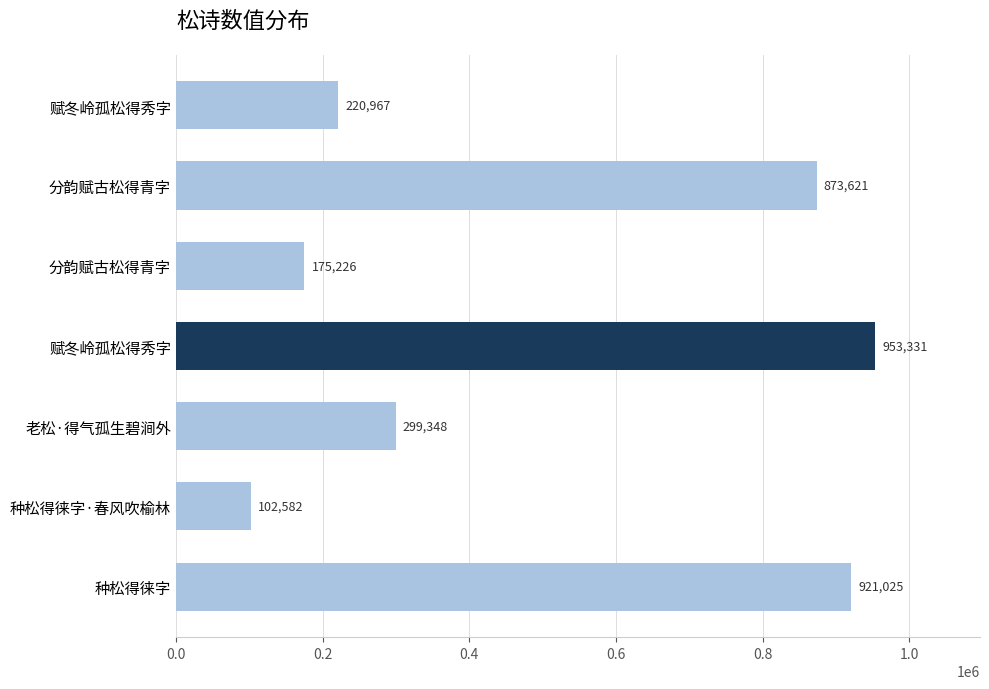

What is the smallest value displayed?

102582